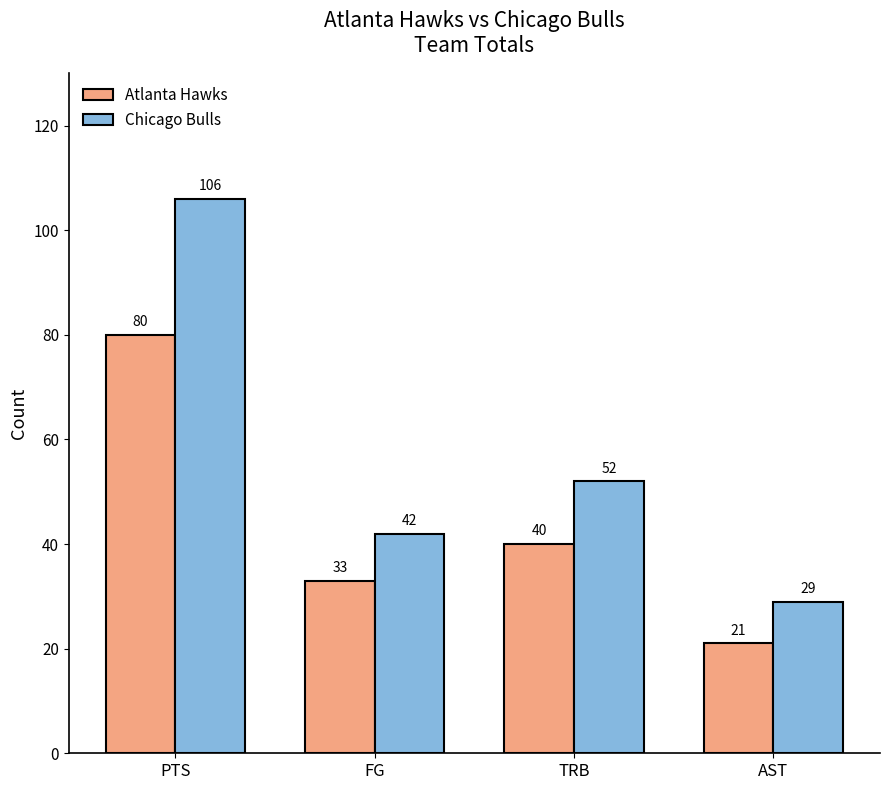

What is the total value across all series at PTS?

186